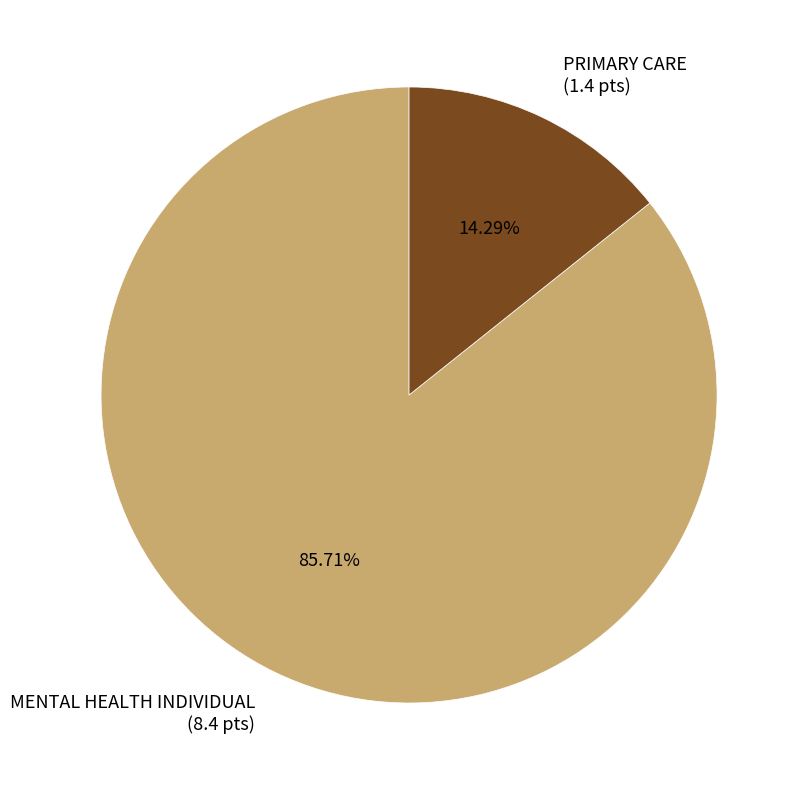

True or false: MENTAL HEALTH INDIVIDUAL accounts for 99% of the total.

False